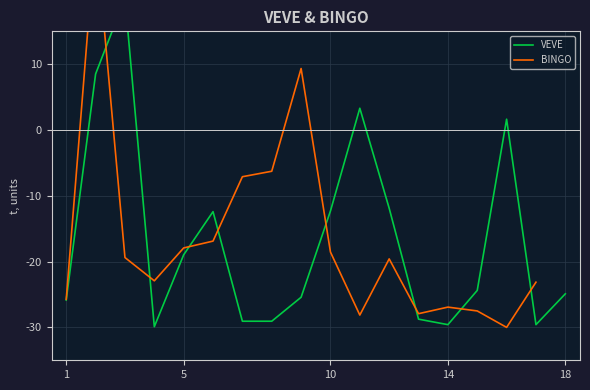

Reading left to right, list all the values displayed in this chart.

-25.8	8.5	20.0	-29.9	-19.0	-12.4	-29.1	-29.1	-25.4	-12.3	3.3	-11.9	-28.8	-29.6	-24.4	1.6	-29.6	-24.9